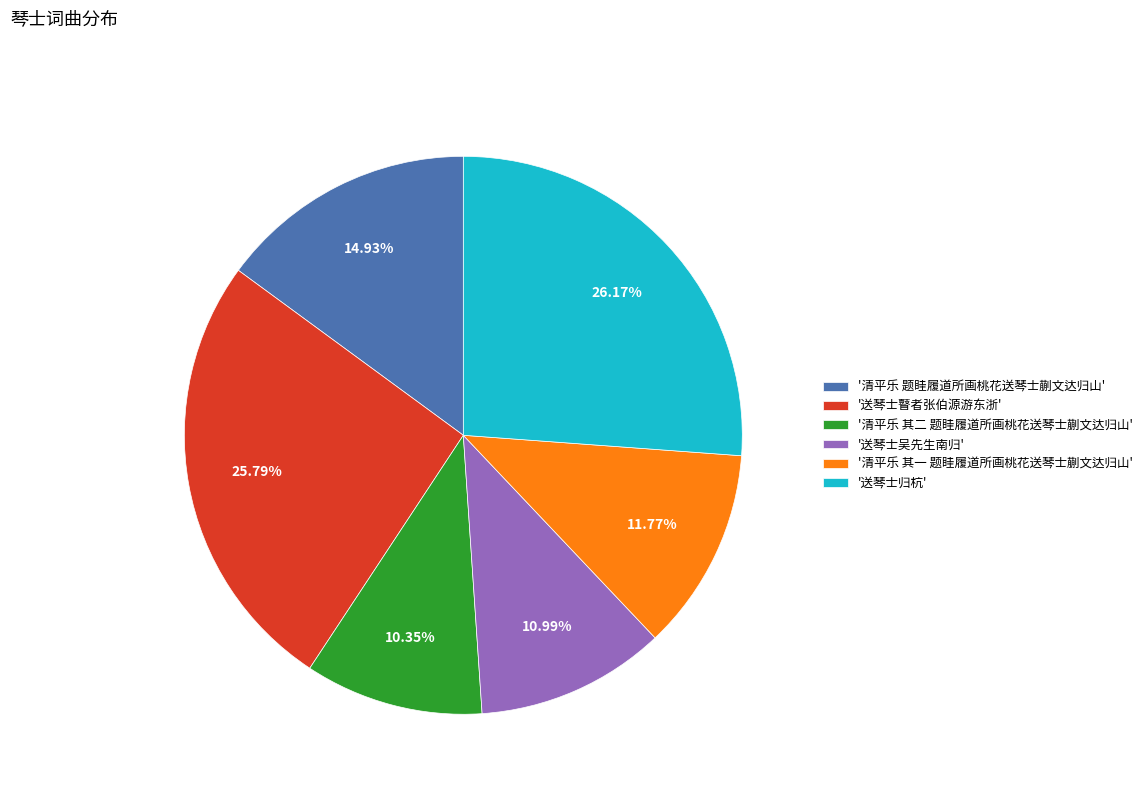

Between '送琴士吴先生南归' and '清平乐 其一 题眭履道所画桃花送琴士蒯文达归山', which is larger?

'清平乐 其一 题眭履道所画桃花送琴士蒯文达归山'